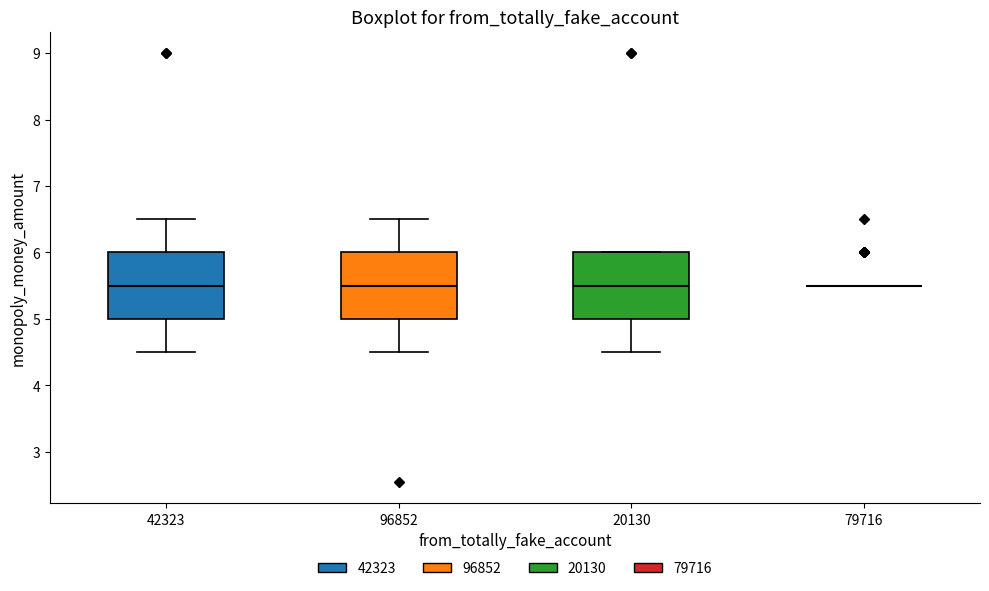

Reading left to right, read every box against the y-axis: the position of its median line, the range the box covers, and the ends of its whiskers. The values are not printed on the chart, so give them approximately, as read against the axis.

42323: median 5.5, box 5.0 to 6.0, whiskers 4.5 to 6.5
96852: median 5.5, box 5.0 to 6.0, whiskers 4.5 to 6.5
20130: median 5.5, box 5.0 to 6.0, whiskers 4.5 to 6.0
79716: box collapsed to a line at 5.5, whiskers 5.5 to 5.5